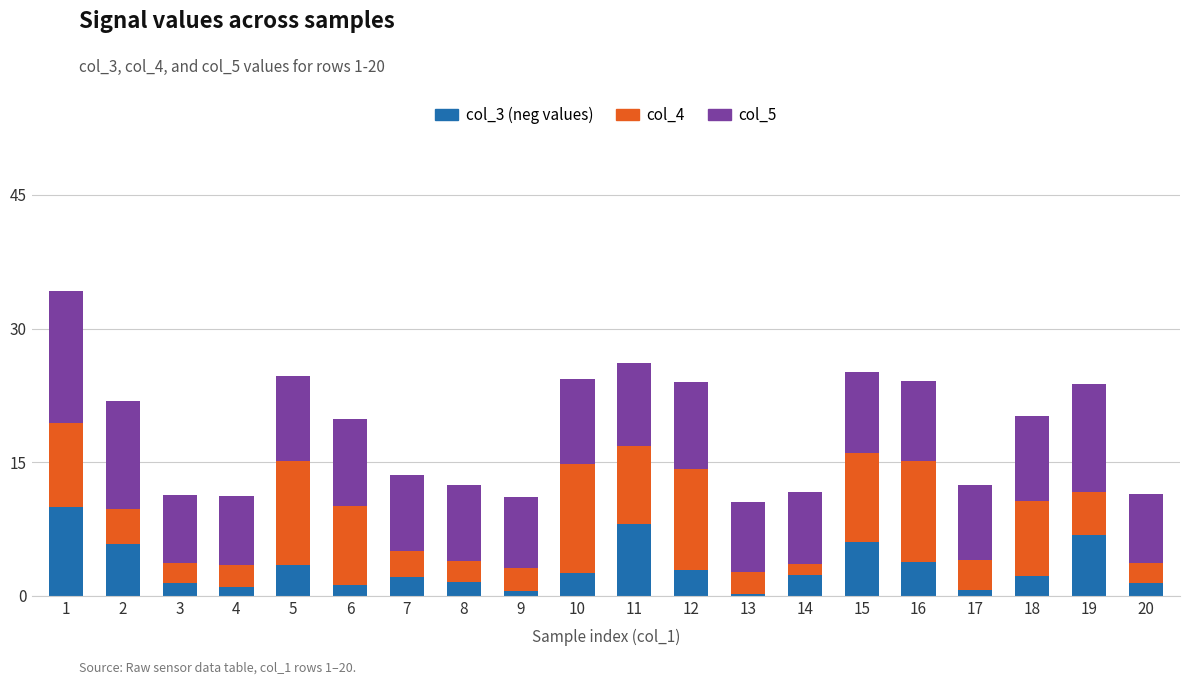

The col_3 (neg values) series shows 3.5 at 5. True or false?

True